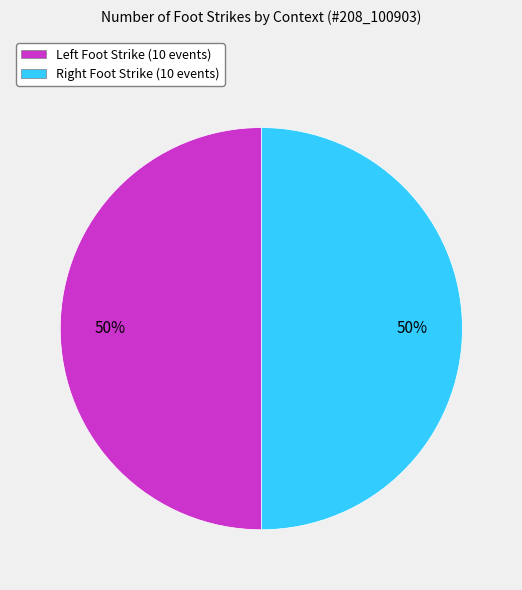

To the nearest percent, what is the difference between the largest and smallest slice percentages?

0%